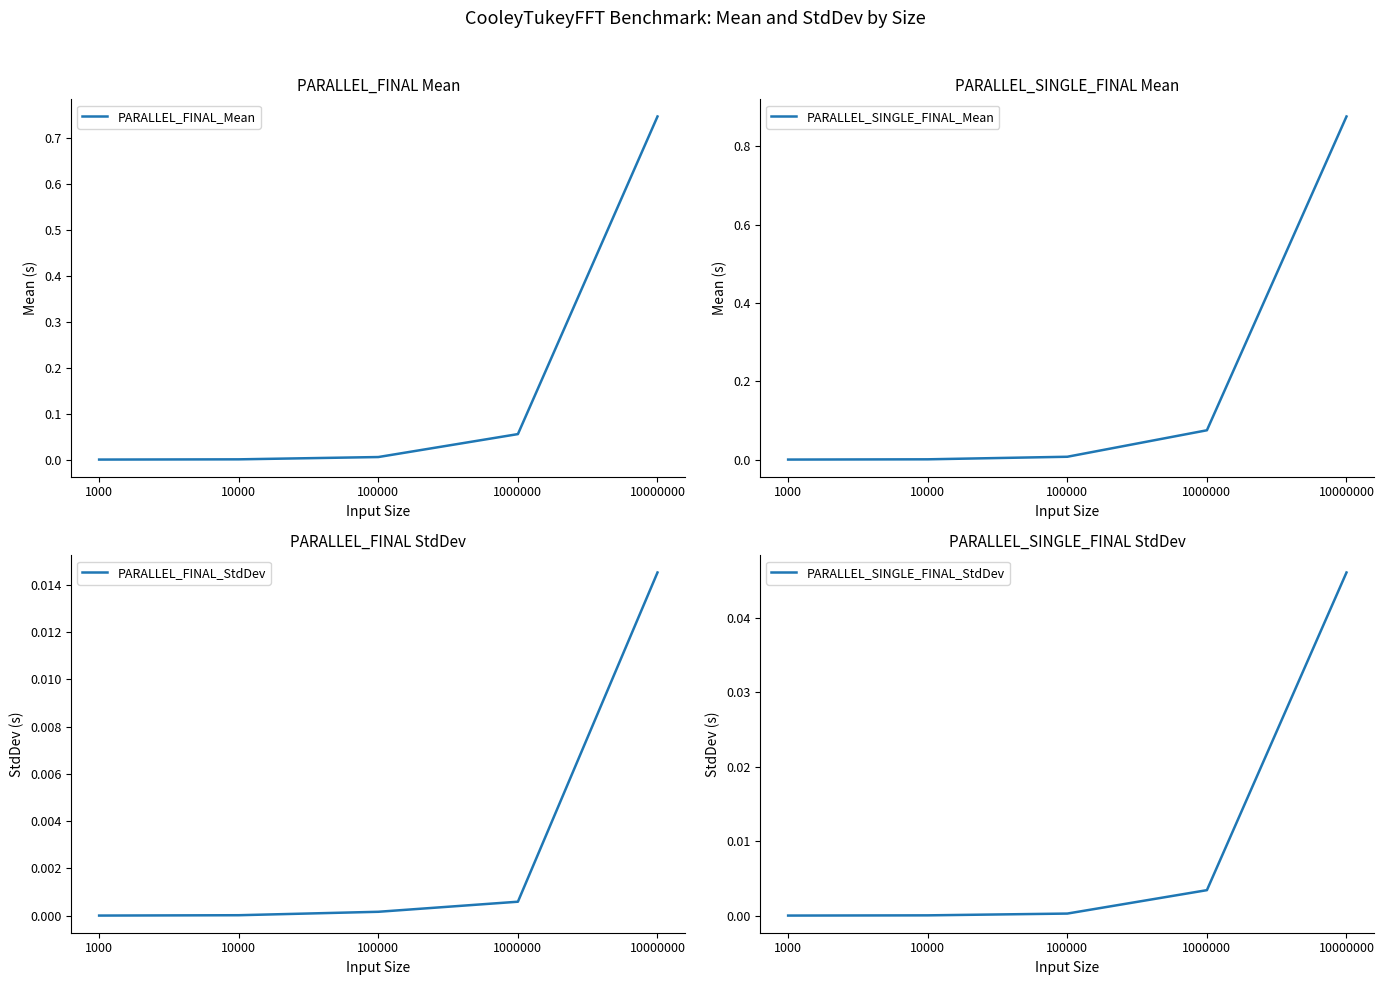

The value of PARALLEL_FINAL_Mean at 100000 is 0.0. True or false?

False